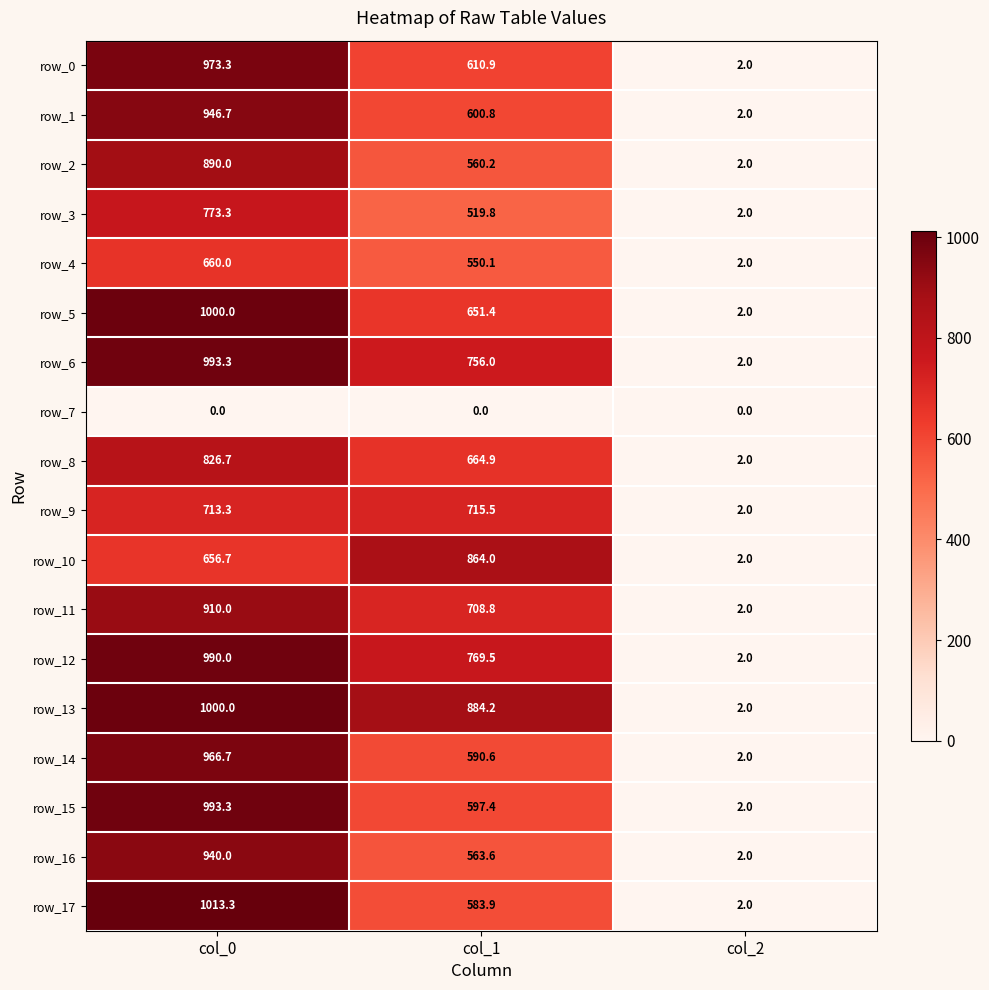

Reading left to right, list all the values displayed in this chart.

row_0: 973.3	610.9	2.0
row_1: 946.7	600.8	2.0
row_2: 890.0	560.2	2.0
row_3: 773.3	519.8	2.0
row_4: 660.0	550.1	2.0
row_5: 1000.0	651.4	2.0
row_6: 993.3	756.0	2.0
row_7: 0.0	0.0	0.0
row_8: 826.7	664.9	2.0
row_9: 713.3	715.5	2.0
row_10: 656.7	864.0	2.0
row_11: 910.0	708.8	2.0
row_12: 990.0	769.5	2.0
row_13: 1000.0	884.2	2.0
row_14: 966.7	590.6	2.0
row_15: 993.3	597.4	2.0
row_16: 940.0	563.6	2.0
row_17: 1013.3	583.9	2.0